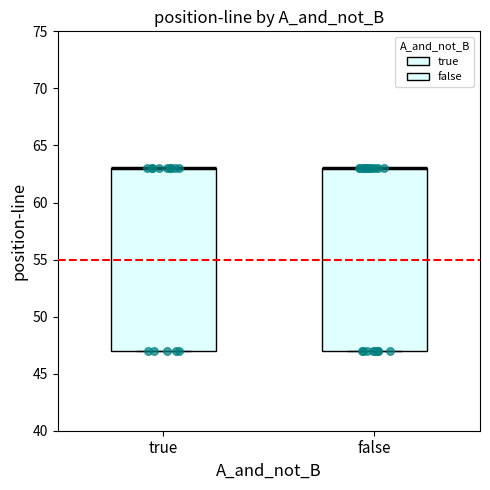

Reading left to right, read every box against the y-axis: the position of its median line, the range the box covers, and the ends of its whiskers. The values are not printed on the chart, so give them approximately, as read against the axis.

true: median 63 (drawn on the box's upper edge), box 47 to 63, whiskers 47 to 63
false: median 63 (drawn on the box's upper edge), box 47 to 63, whiskers 47 to 63